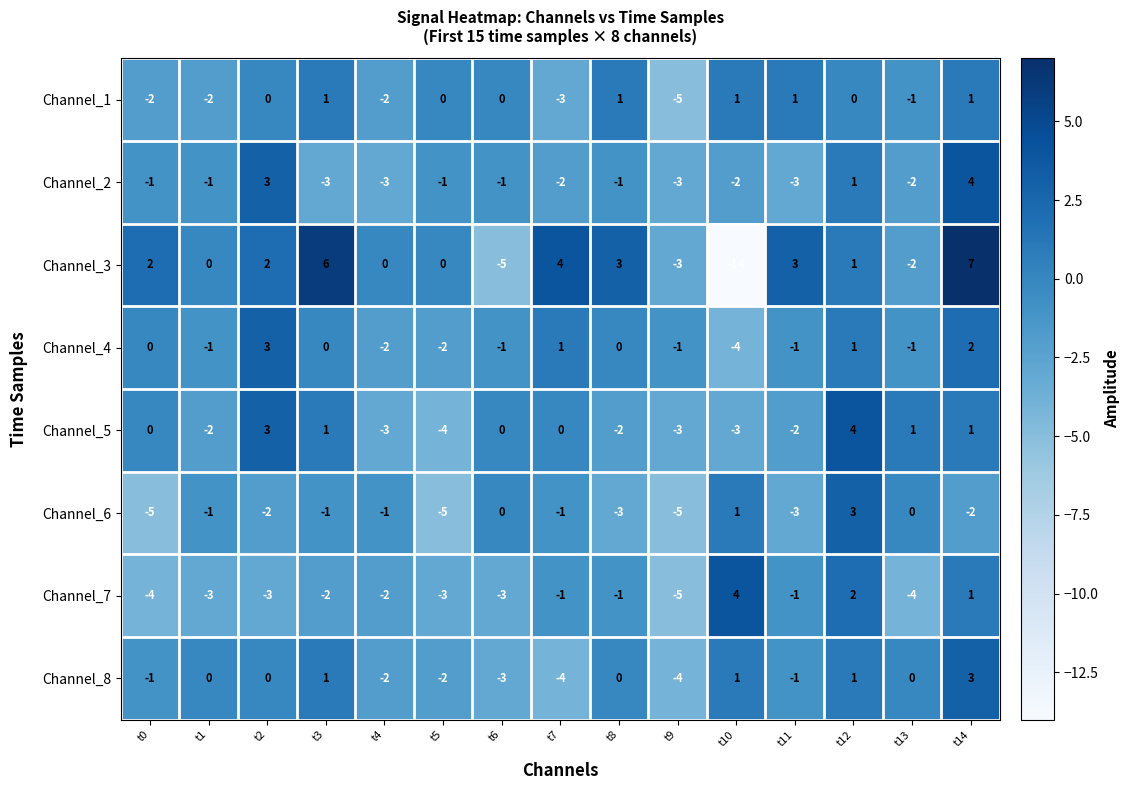

The value of Channel_4 at t0 is 0. True or false?

True